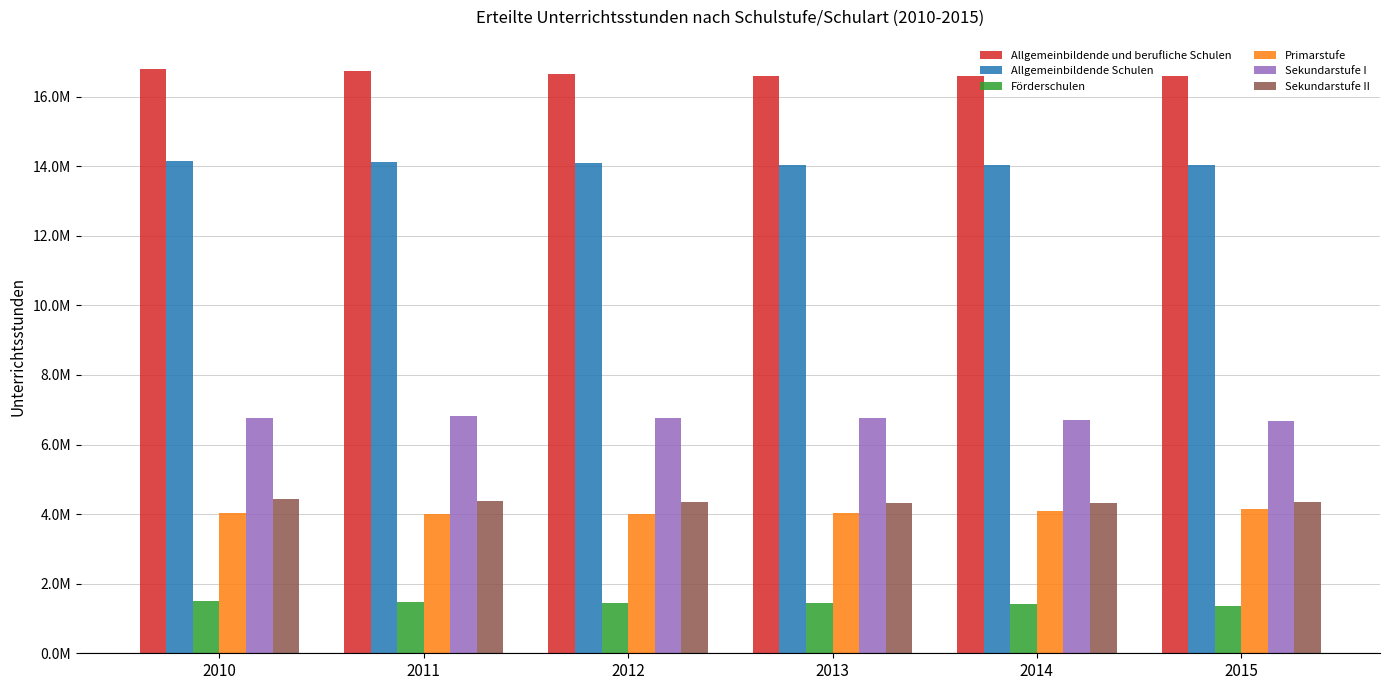

Rank the categories by Sekundarstufe II value from lowest to highest.

2013, 2014, 2015, 2012, 2011, 2010